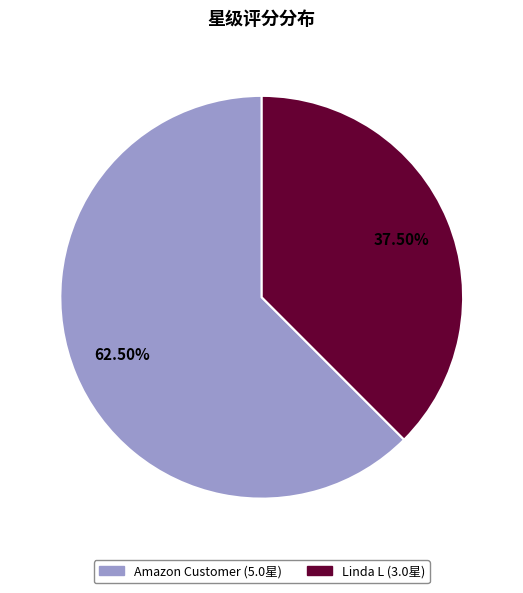

How many segments does this pie chart have?

2